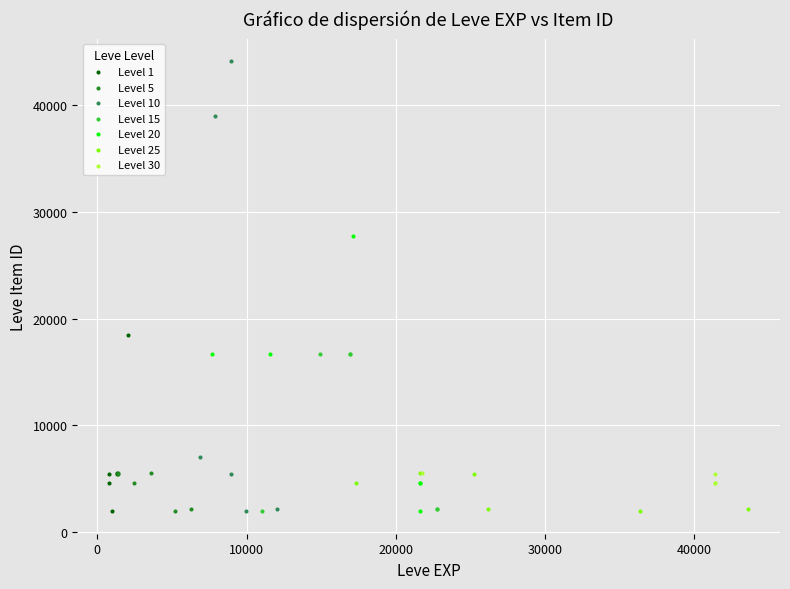

Which series reaches the maximum Y coordinate?

Level 10